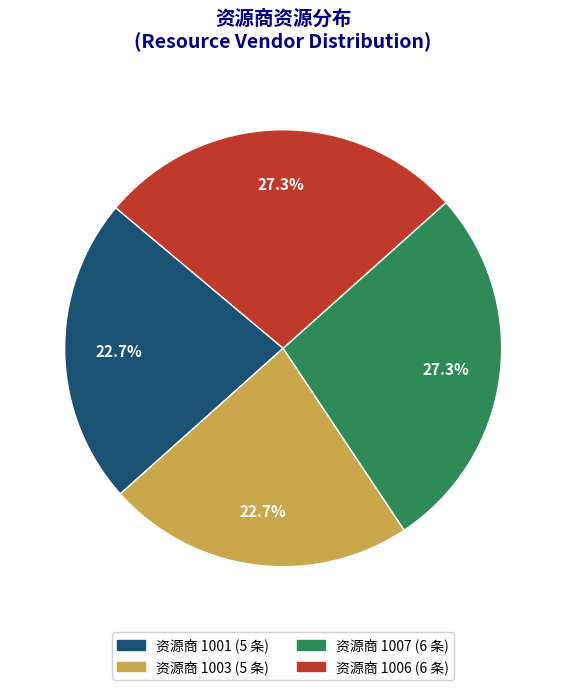

Does any single category account for the majority?

No